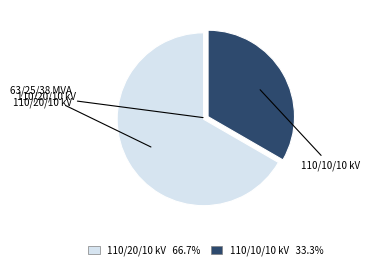

Does any single category account for the majority?

Yes